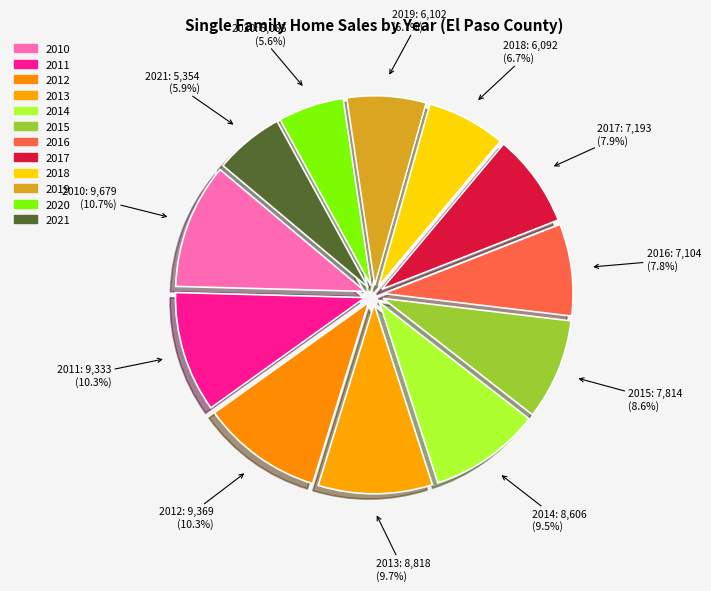

How many slices are in this pie chart?

12